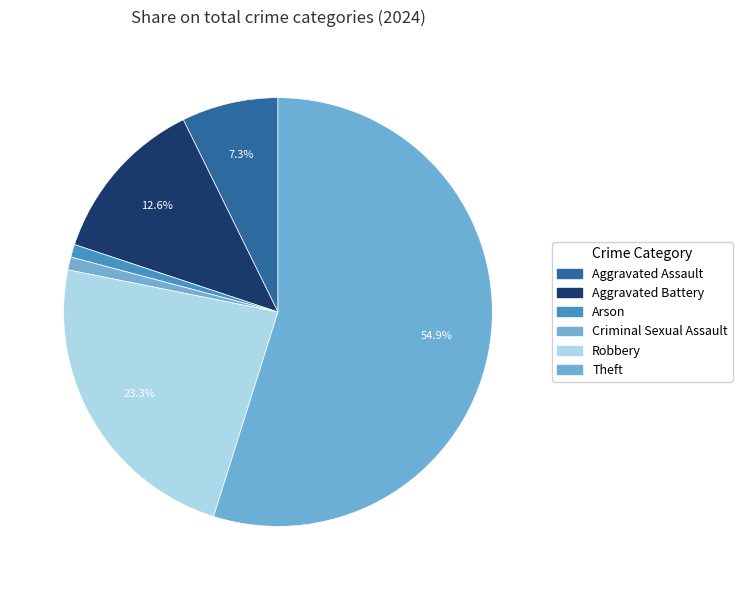

Is there any slice that represents more than half of the pie?

Yes